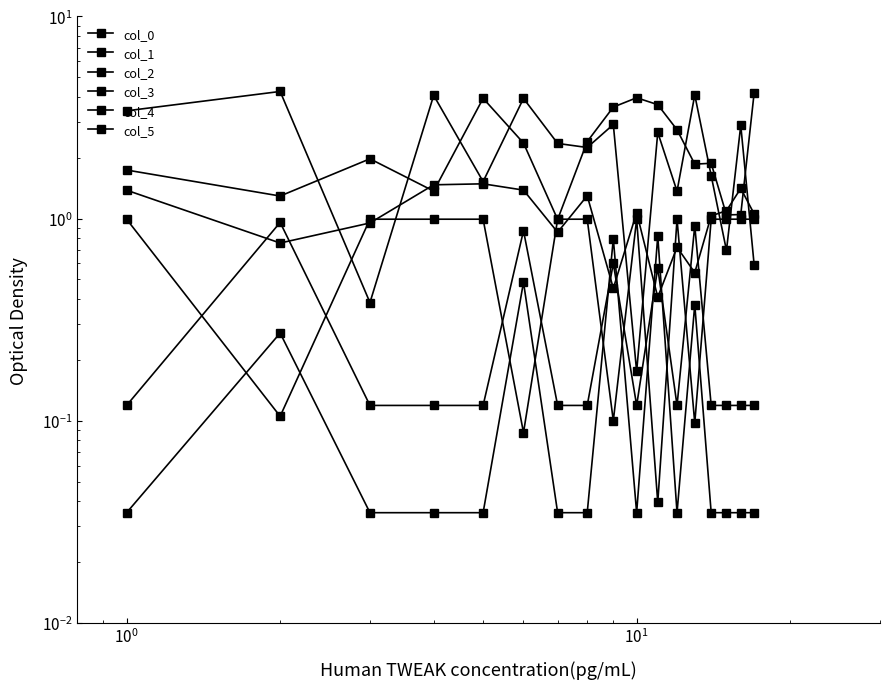

Where is the first local minimum for col_1?

$\mathdefault{10^{0}}$